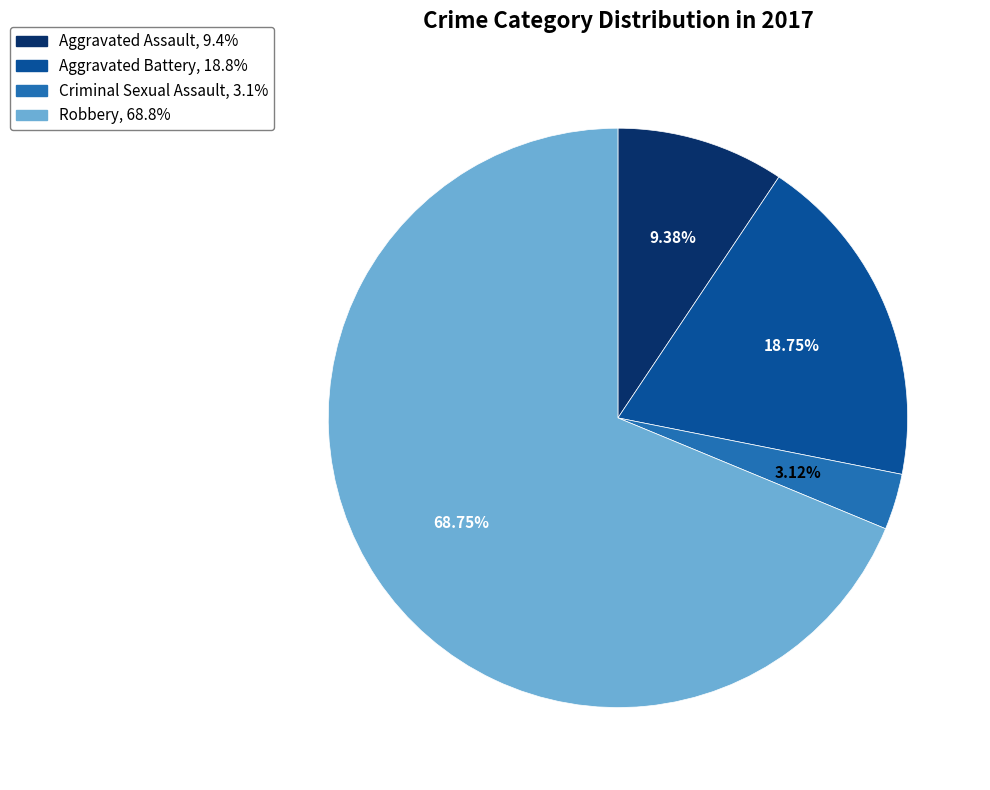

Is the sum of Aggravated Assault and Robbery greater than half?

Yes